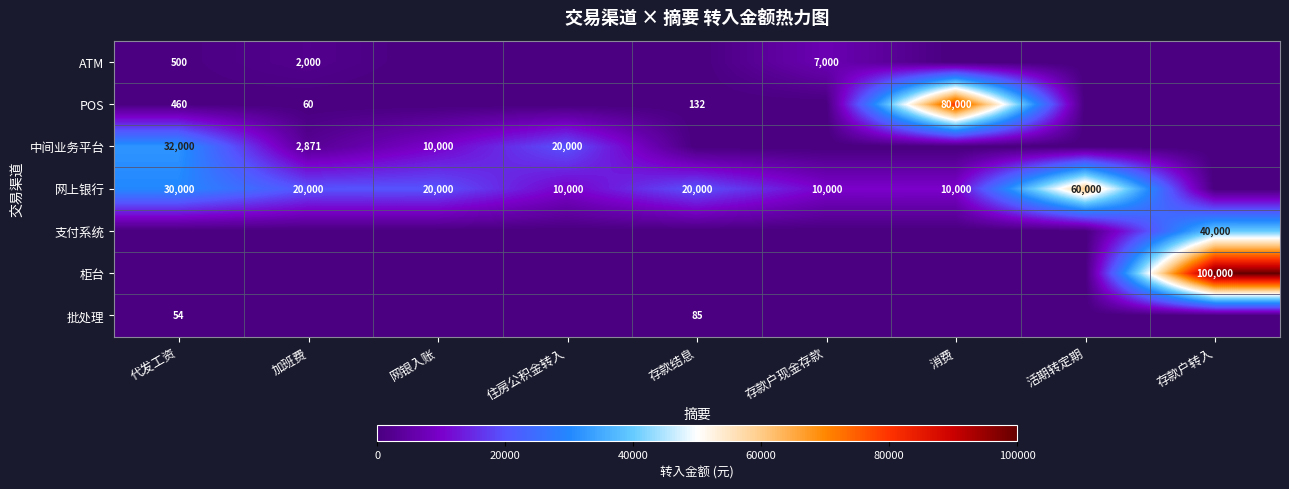

How many series are shown in this chart?

7